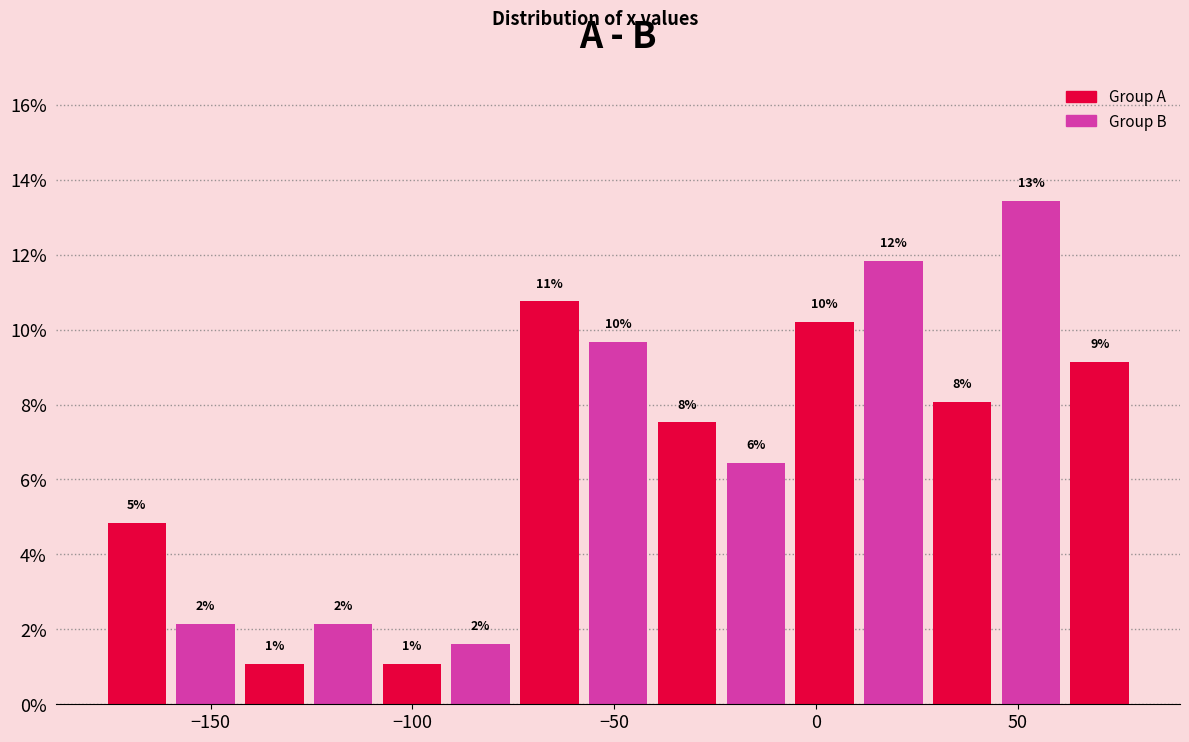

Around what value on the x-axis is the tallest bar? Give the approximate position of its centre, as read against the axis.

55